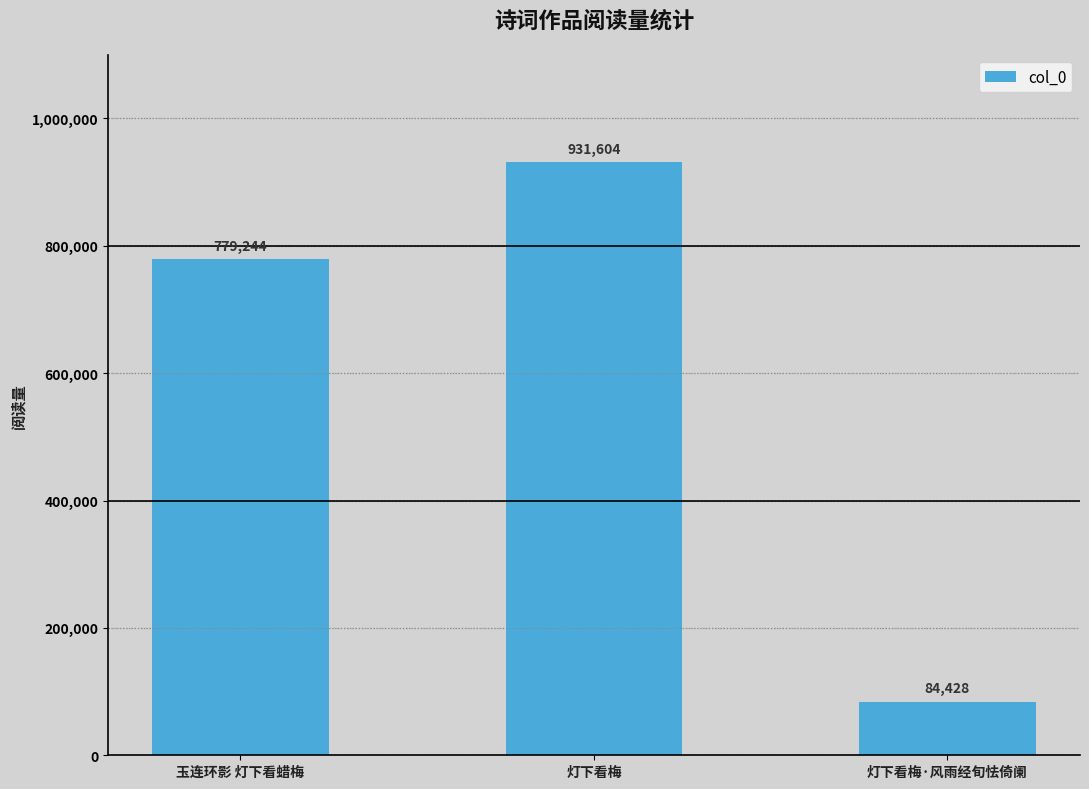

Rank the categories by value from lowest to highest.

灯下看梅·风雨经旬怯倚阑, 玉连环影 灯下看蜡梅, 灯下看梅